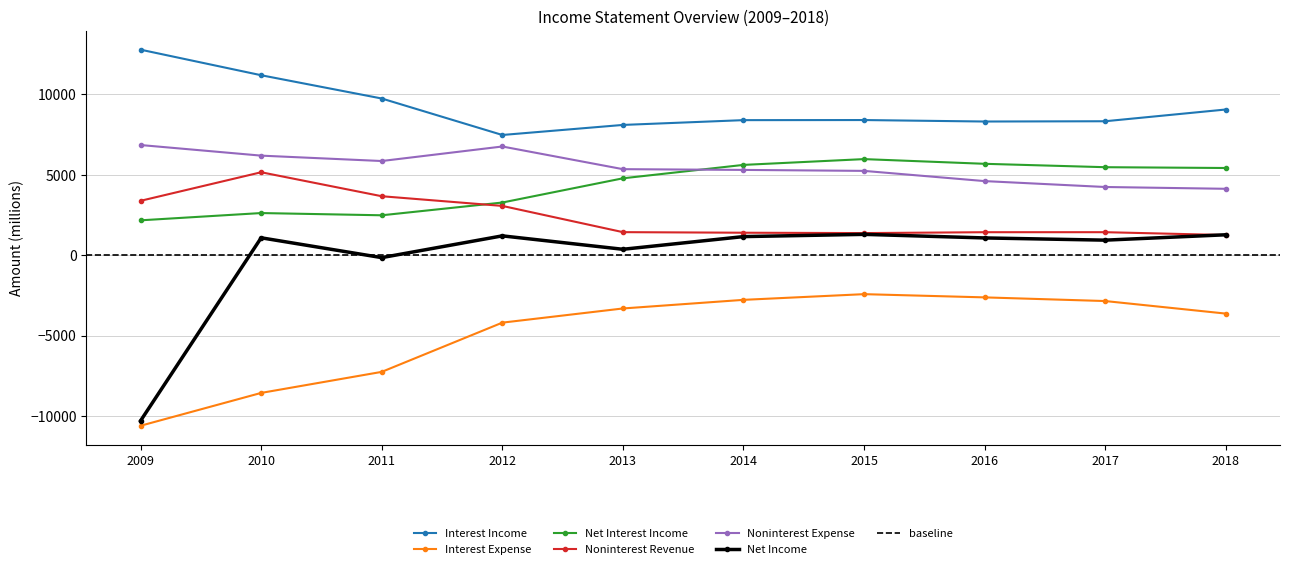

At which category does Interest Income reach its first local peak?

2015